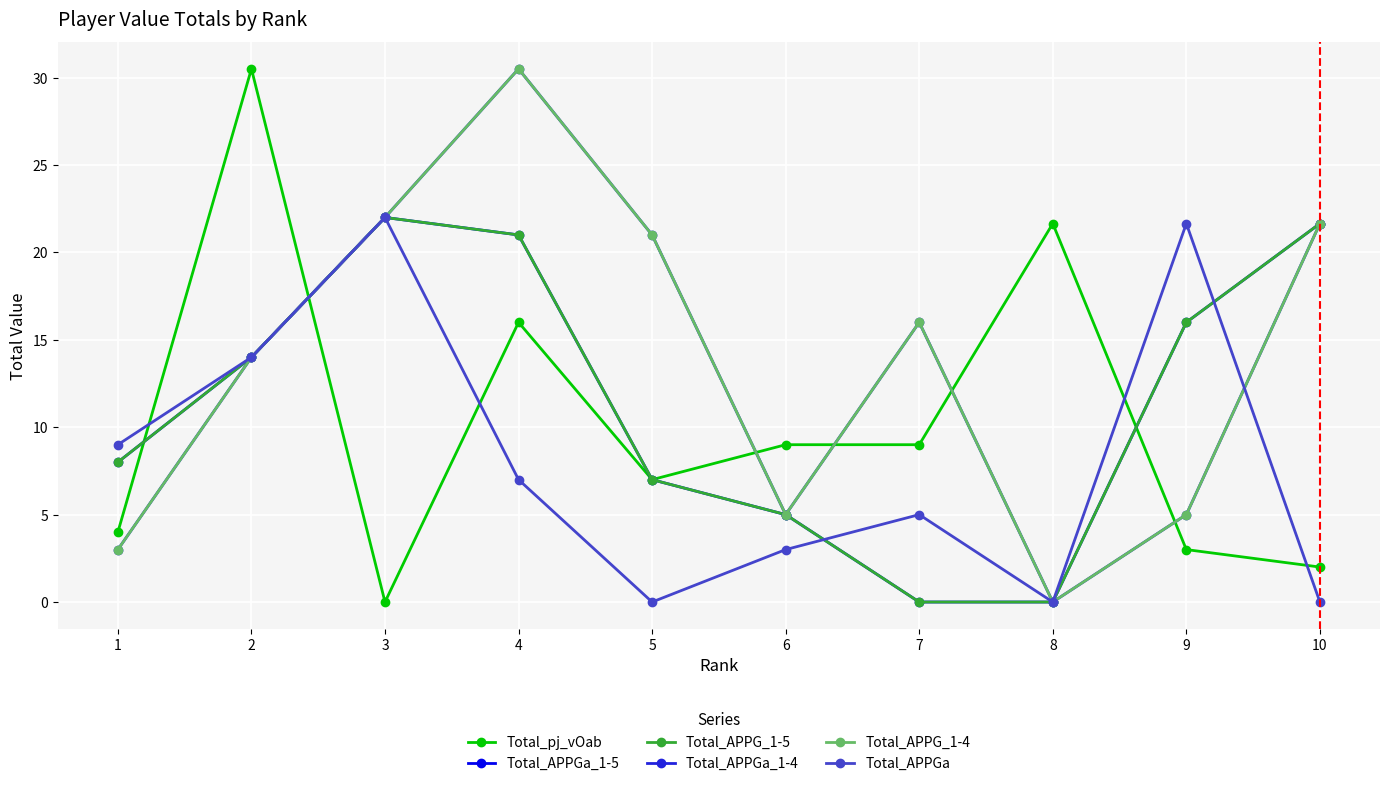

After their last crossing, which series has the higher values: Total_APPG_1-5 or Total_pj_vOab?

Total_APPG_1-5